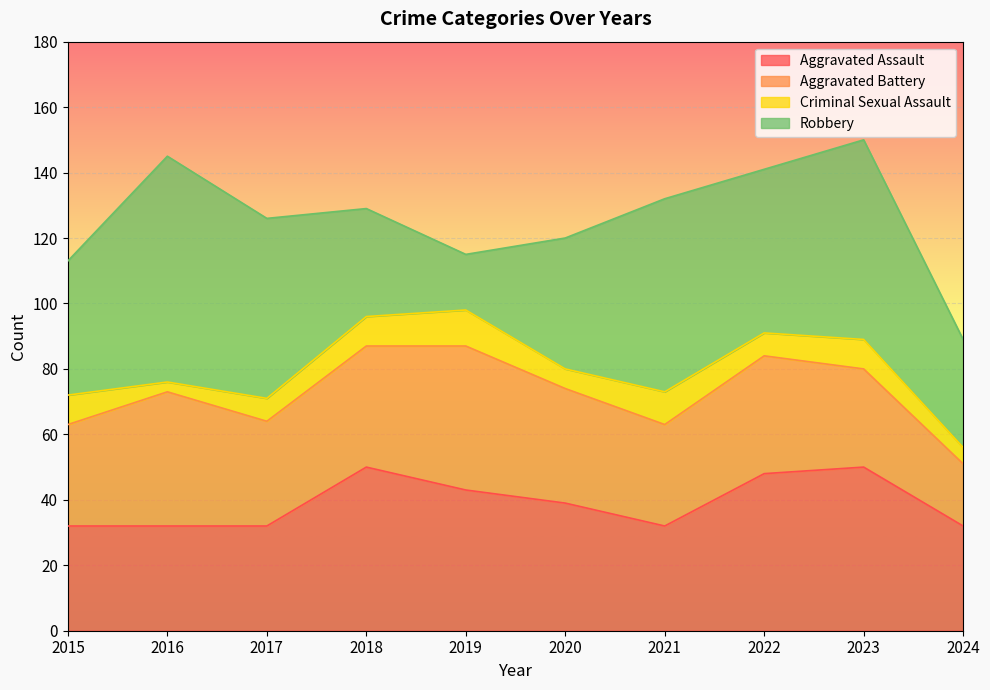

At which label does Robbery reach its peak?

2016